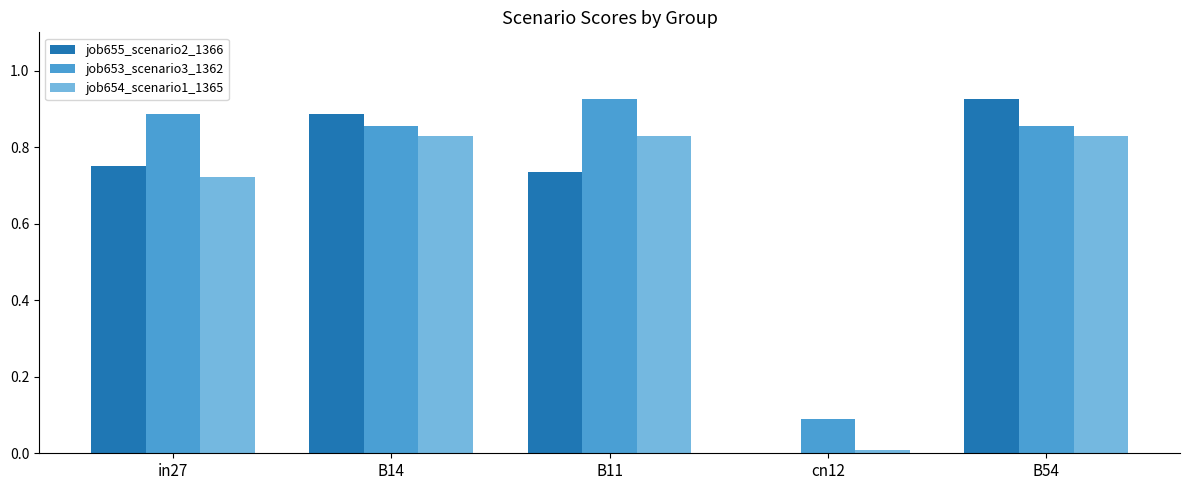

Which series has the widest spread of values?

job655_scenario2_1366